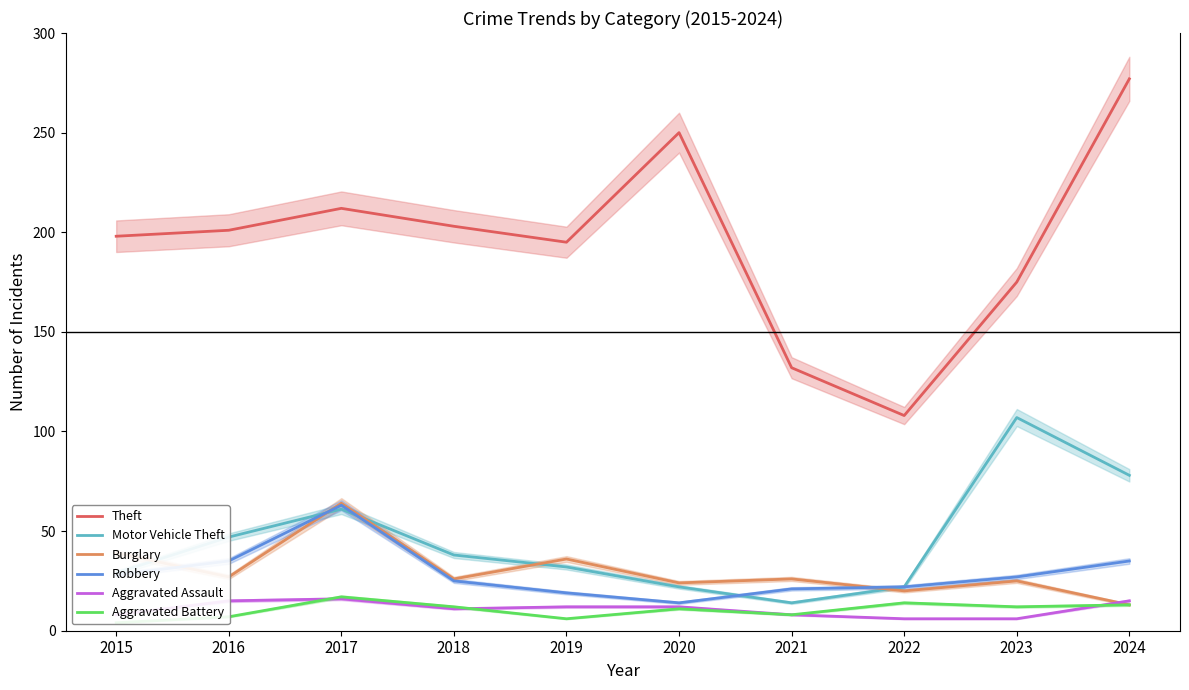

True or false: Theft and Burglary cross at least once.

False